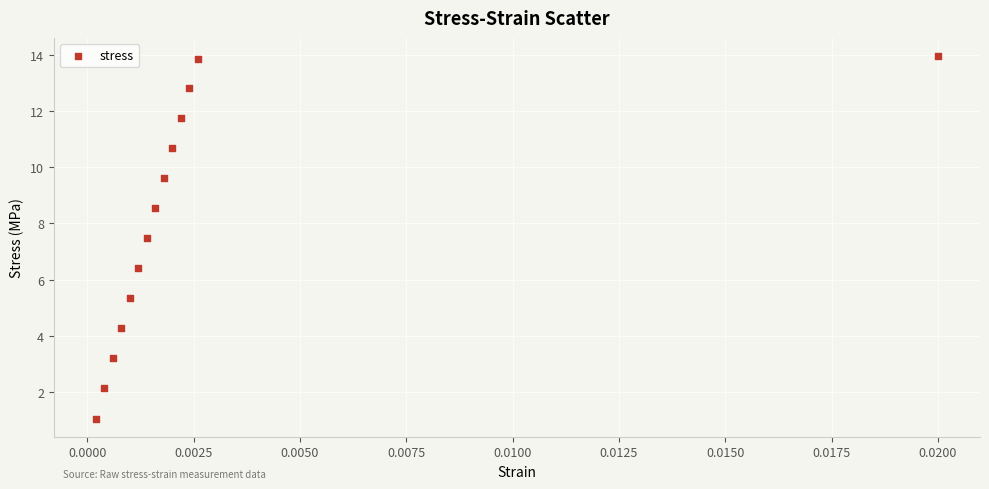

What is the range of Y values (max minus min)?

12.9